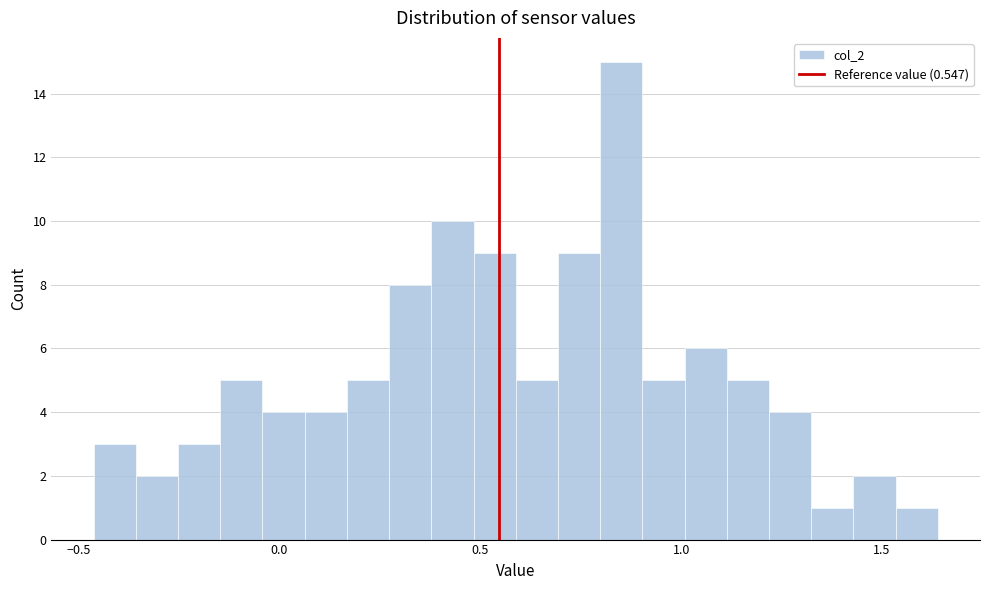

Read against the x-axis, roughly where is the centre of the tallest bar?

0.85